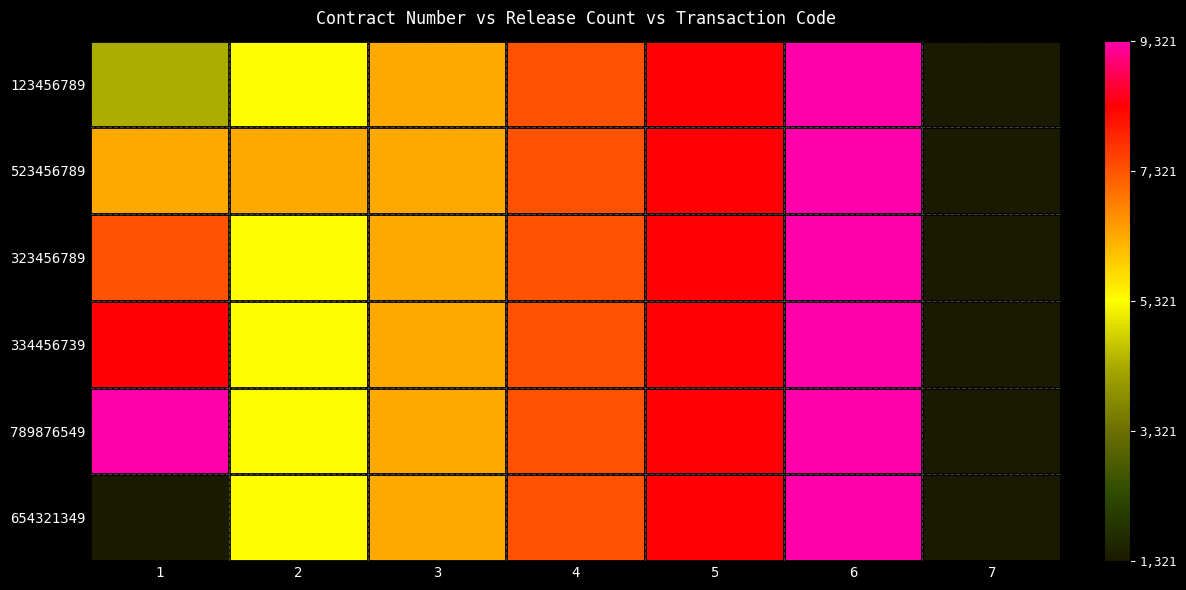

At 1, list the series in order from smallest to largest.

654321349, 123456789, 523456789, 323456789, 334456739, 789876549